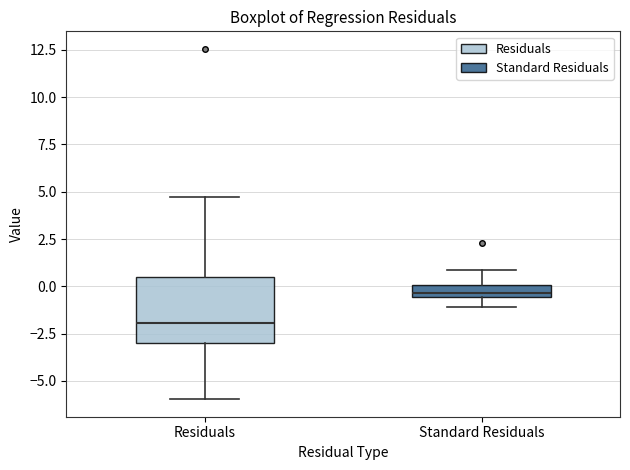

Where does the lower whisker of the box for Standard Residuals end on the y-axis? The values are not printed on the chart, so give them approximately, as read against the axis.

-1.0